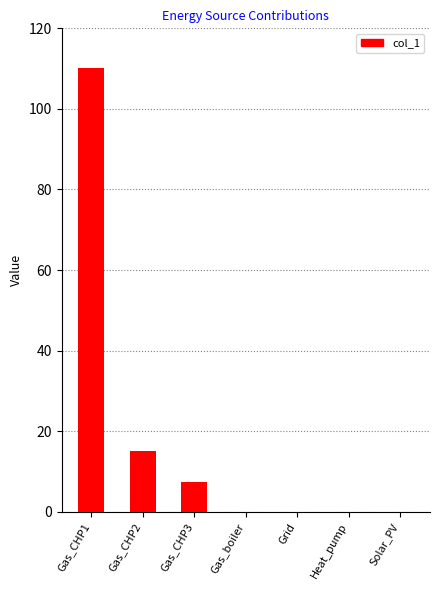

What value does the data have at Gas_CHP2?

15.0